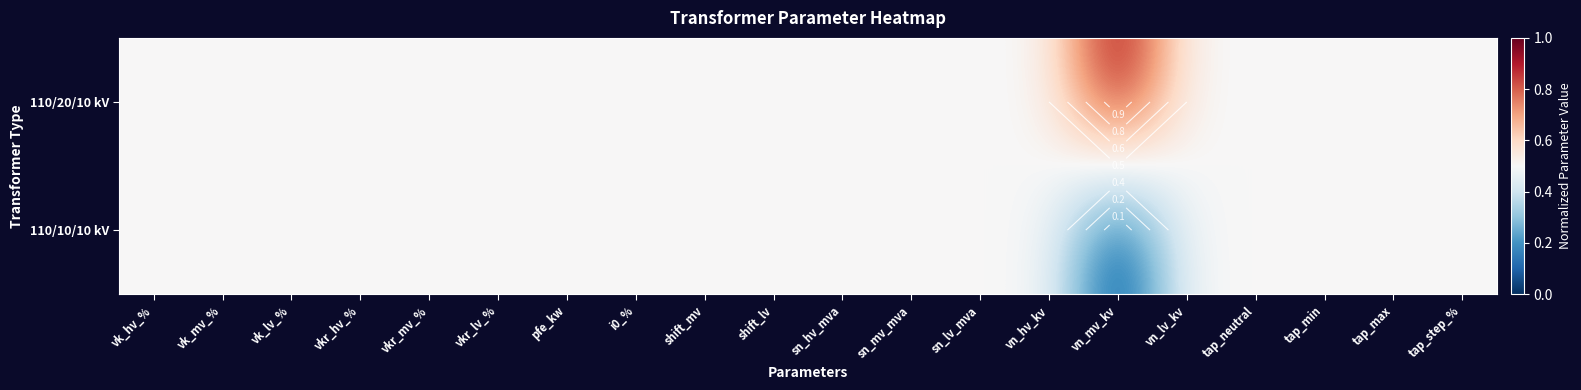

Which has a higher value, tap_max or vk_mv_%?

tap_max